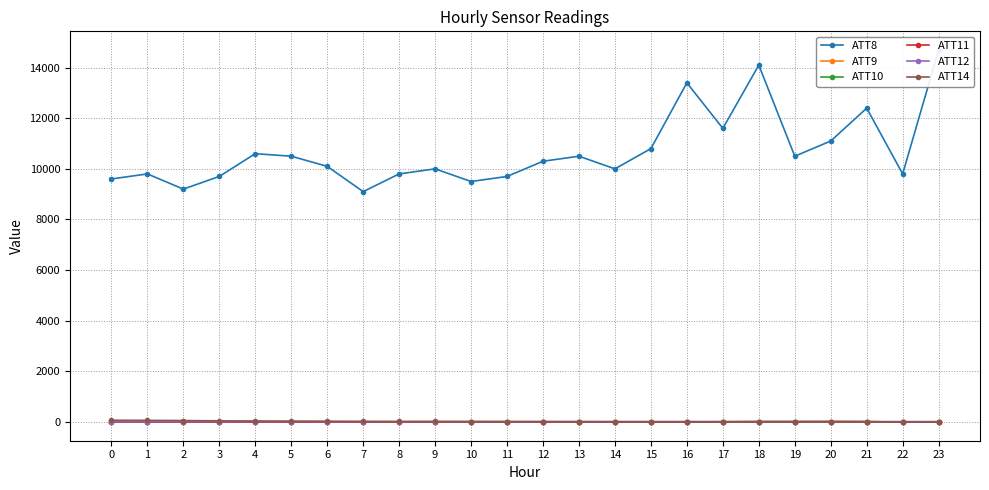

At which category is the sum across all series the highest?

23